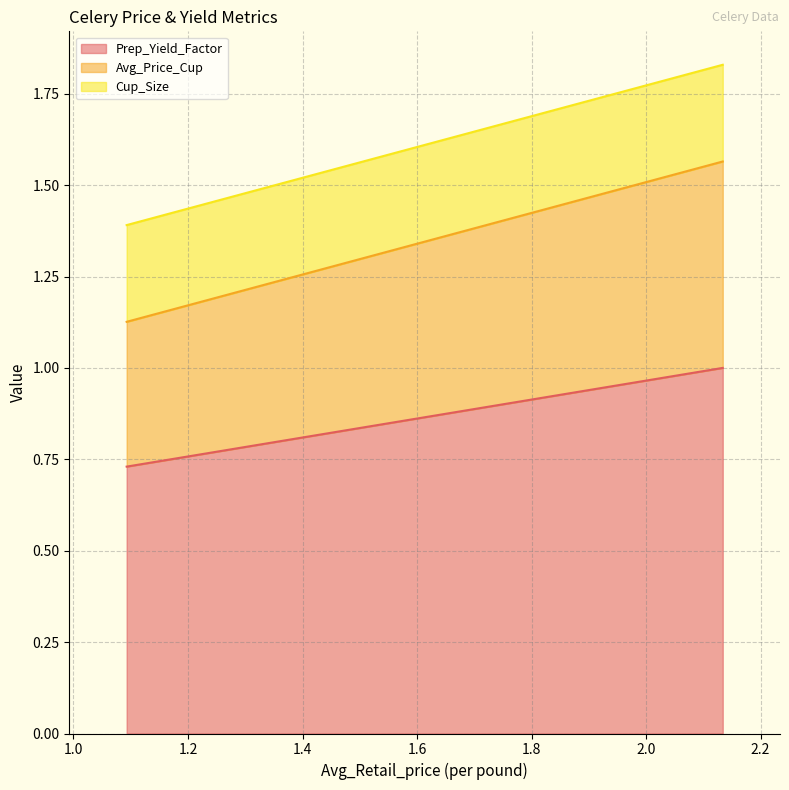

What is the total value across all series at 2.1340528999?

1.8